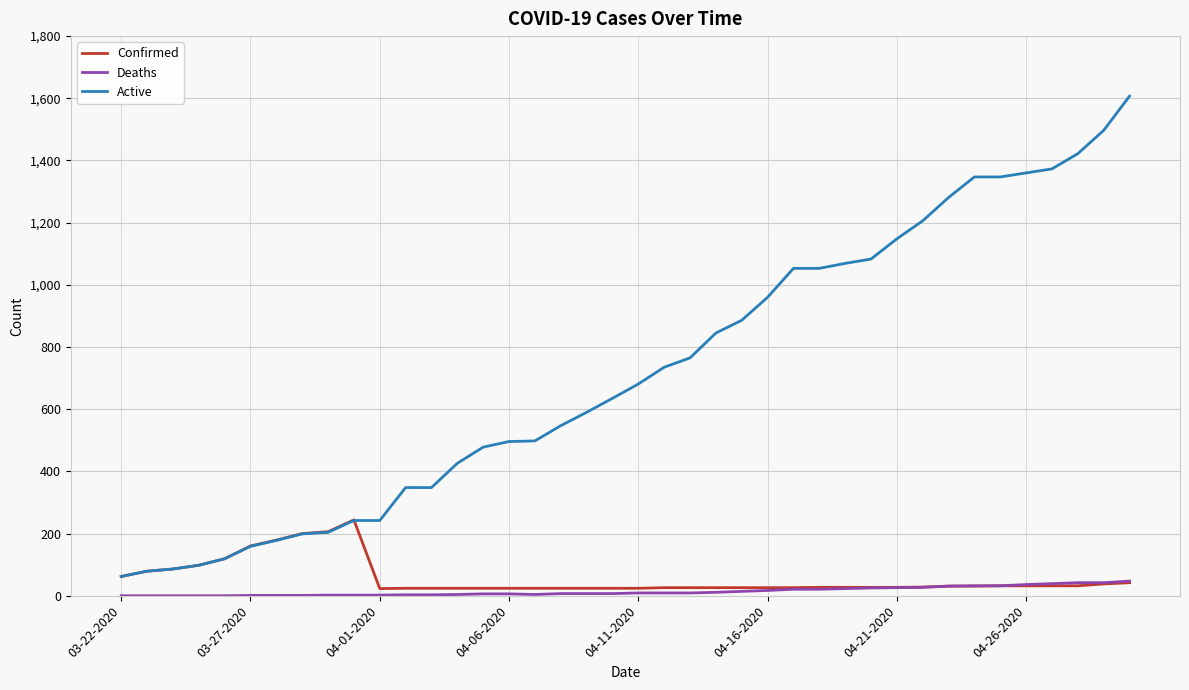

True or false: Deaths and Active cross at least once.

False